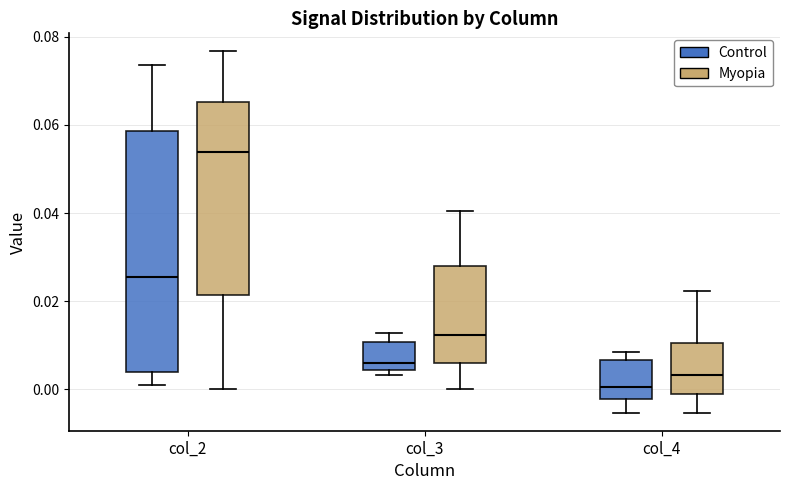

Reading left to right, read every box against the y-axis: the position of its median line, the range the box covers, and the ends of its whiskers. The values are not printed on the chart, so give them approximately, as read against the axis.

col_2 (Control): median 0.026, box 0.004 to 0.058, whiskers 0.002 to 0.074
col_2 (Myopia): median 0.054, box 0.022 to 0.066, whiskers 0.000 to 0.076
col_3 (Control): median 0.006, box 0.004 to 0.010, whiskers 0.004 (just below the box's lower edge) to 0.012
col_3 (Myopia): median 0.012, box 0.006 to 0.028, whiskers 0.000 to 0.040
col_4 (Control): median 0.000, box -0.002 to 0.006, whiskers -0.006 to 0.008
col_4 (Myopia): median 0.004, box -0.002 to 0.010, whiskers -0.006 to 0.022